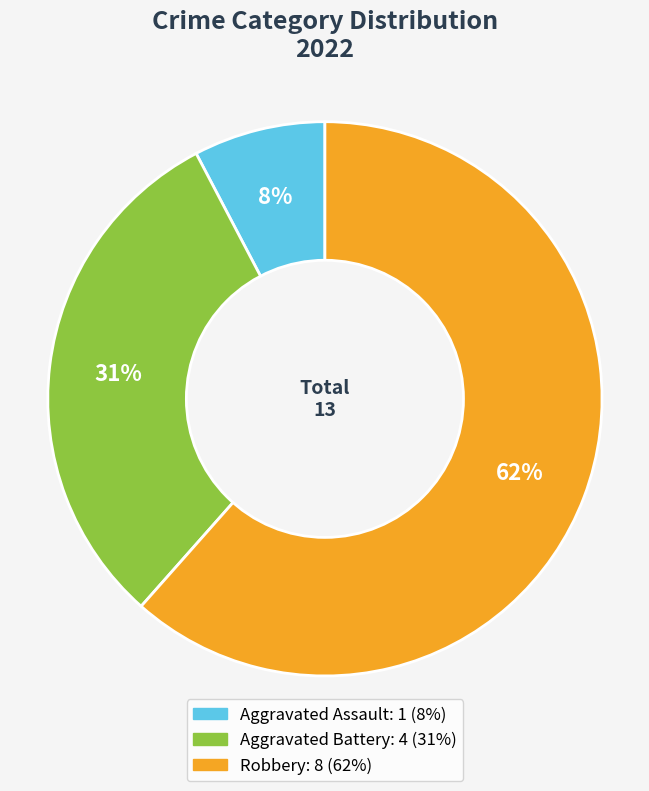

Is the sum of Robbery and Aggravated Battery greater than half?

Yes